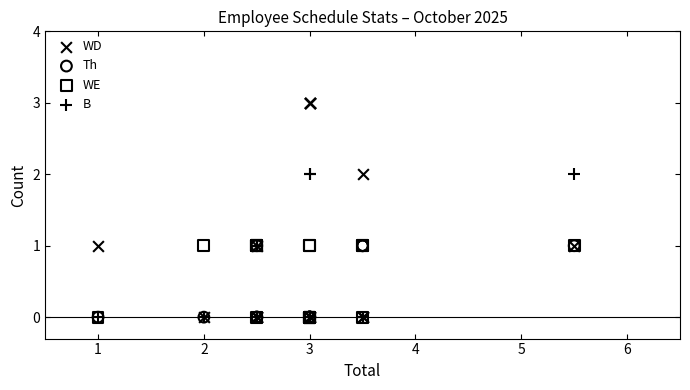

What are all the series names shown in the legend?

WD, Th, WE, B